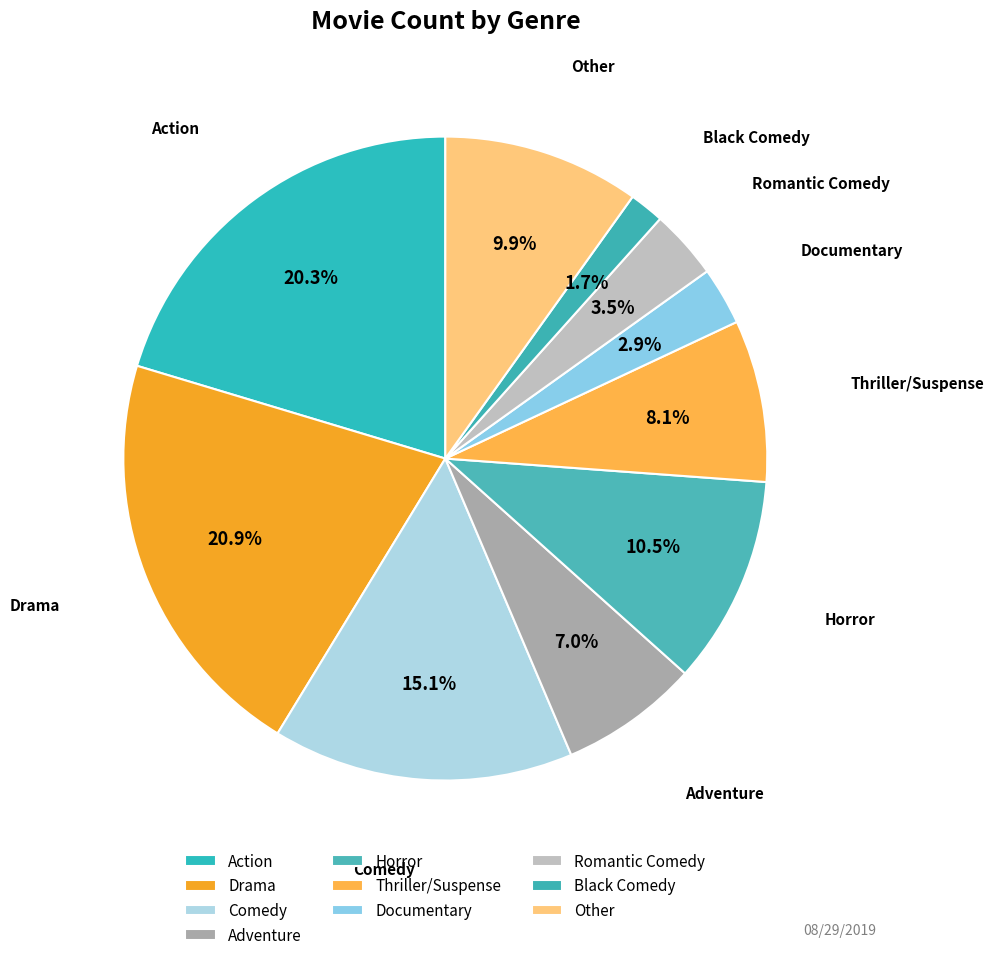

Which has a higher value, Horror or Romantic Comedy?

Horror